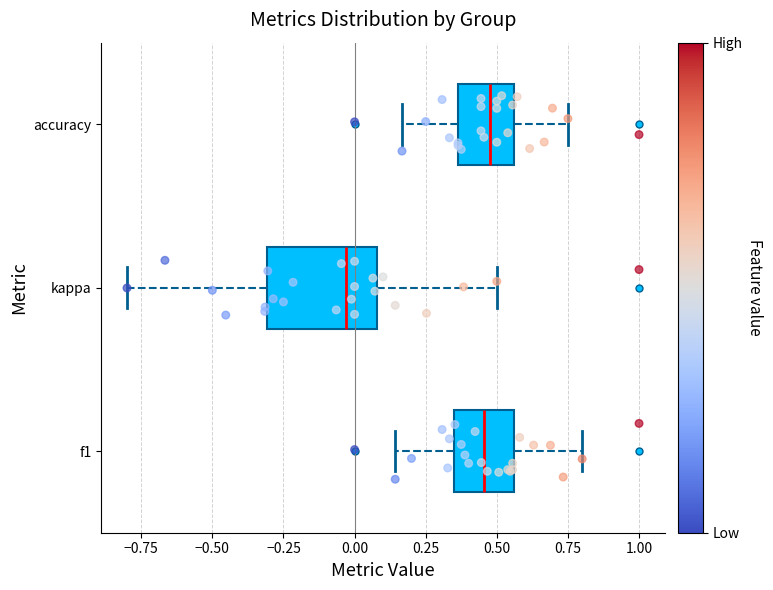

Which box's median line is the furthest to the left?

kappa